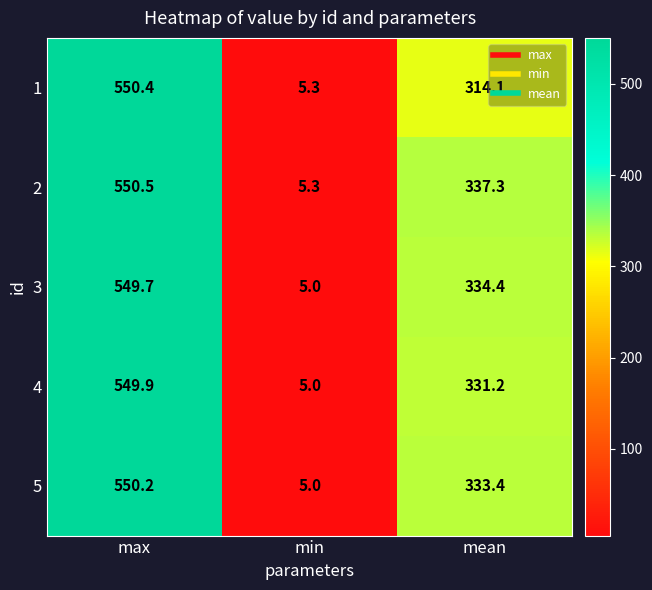

How many data points in 4 are above 331?

2